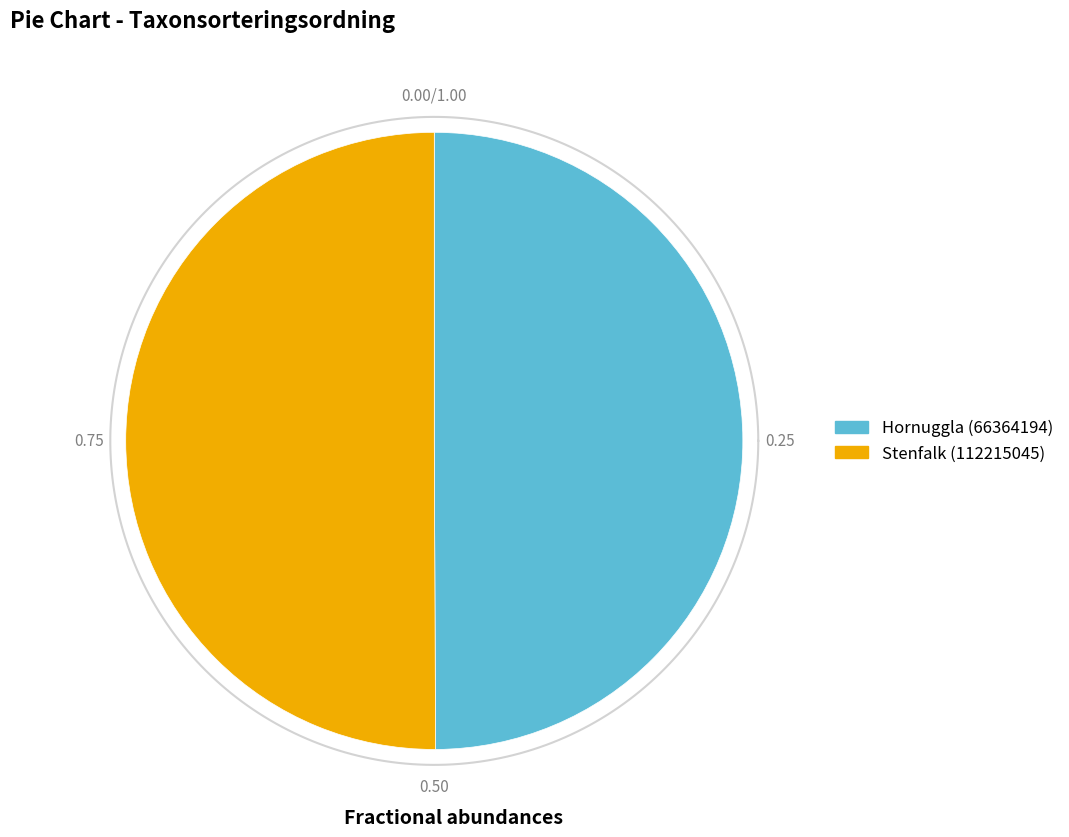

What is the ratio of the value at Stenfalk (112215045) to the value at Hornuggla (66364194)?

1.0